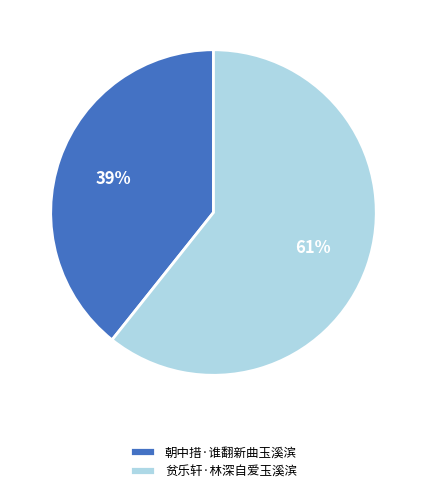

To the nearest percent, what is the average slice percentage?

50%